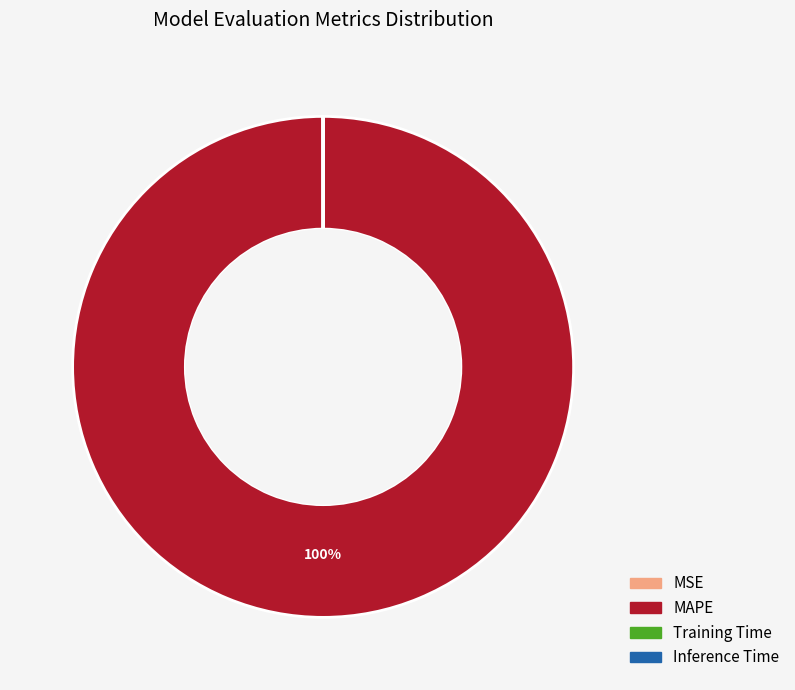

To the nearest percent, what is the difference between the largest and smallest slice percentages?

100%